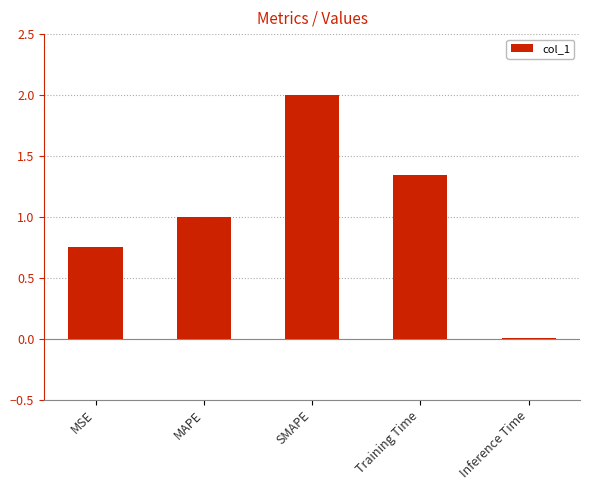

What is the sum of the values at Training Time and SMAPE?

3.3